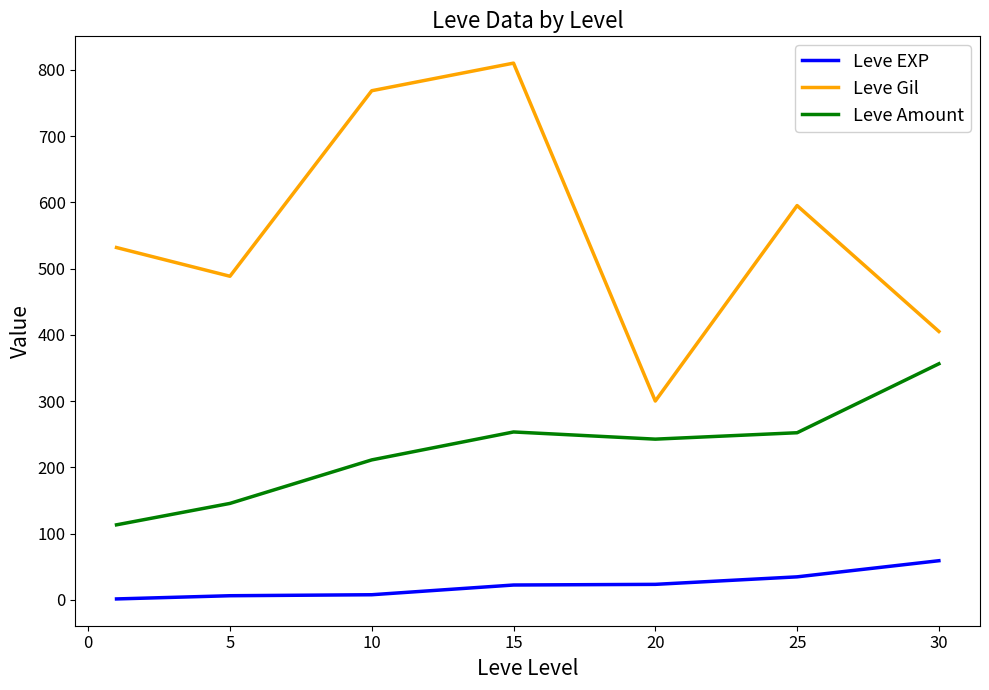

Which series has the largest range (max minus min)?

Leve Gil